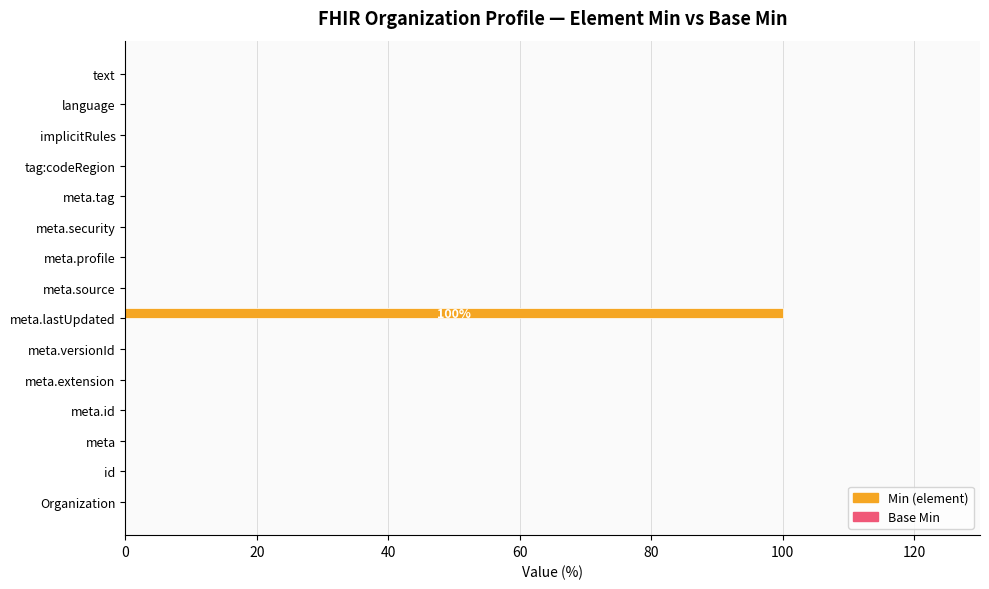

Which category has the highest value across all series?

meta.lastUpdated